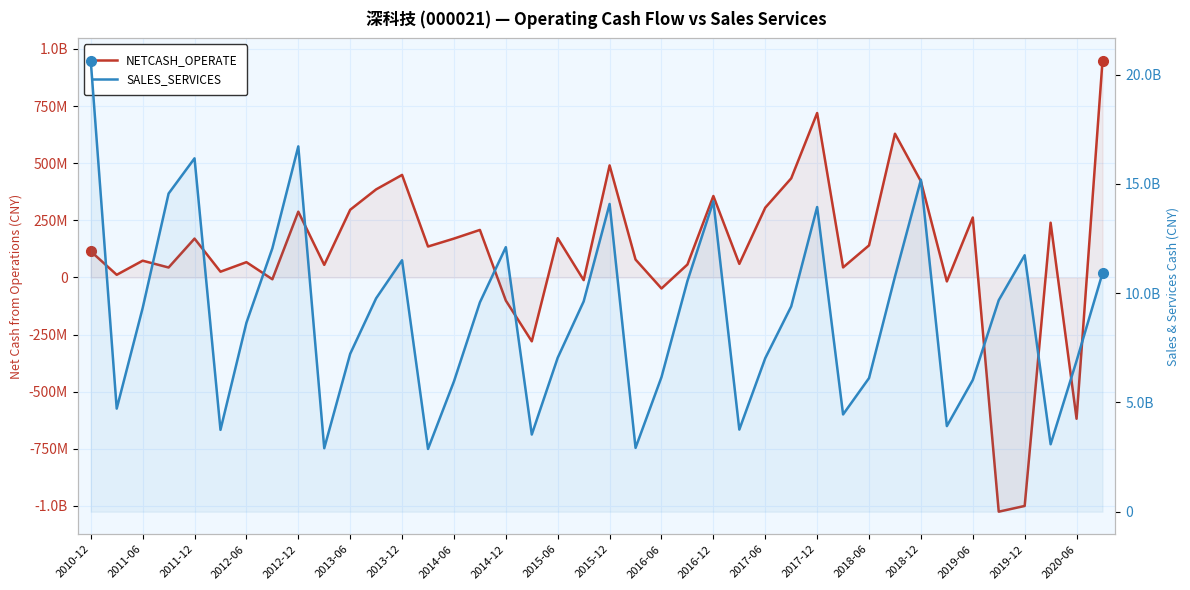

How many lines are shown in the chart?

2